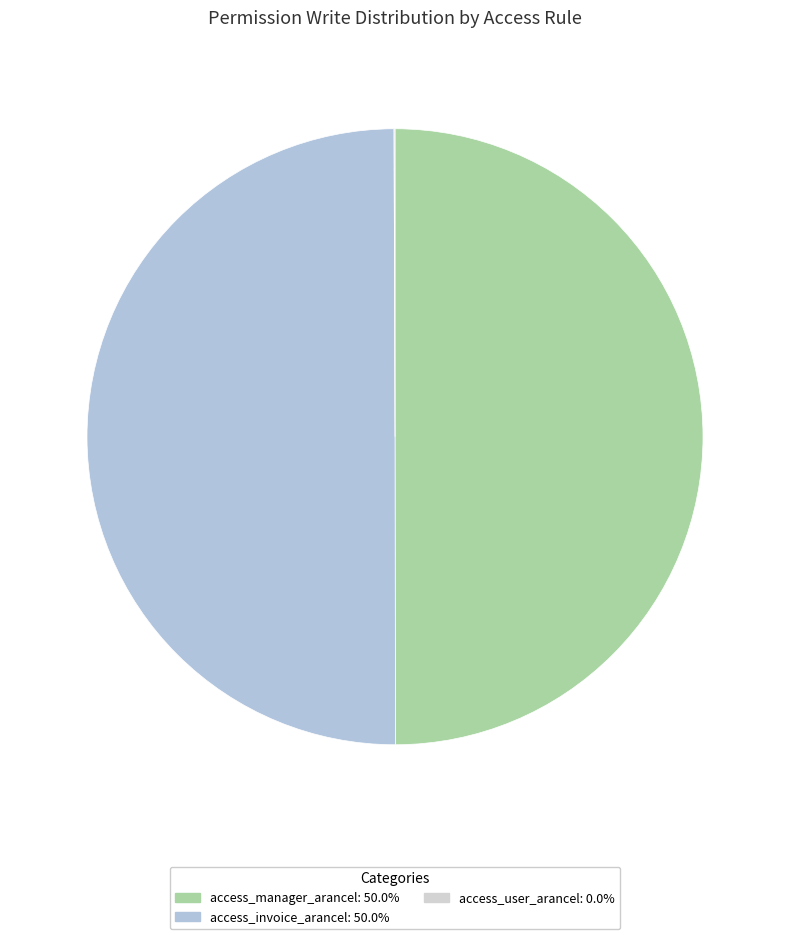

Rank the categories by value from highest to lowest.

access_manager_arancel, access_invoice_arancel, access_user_arancel